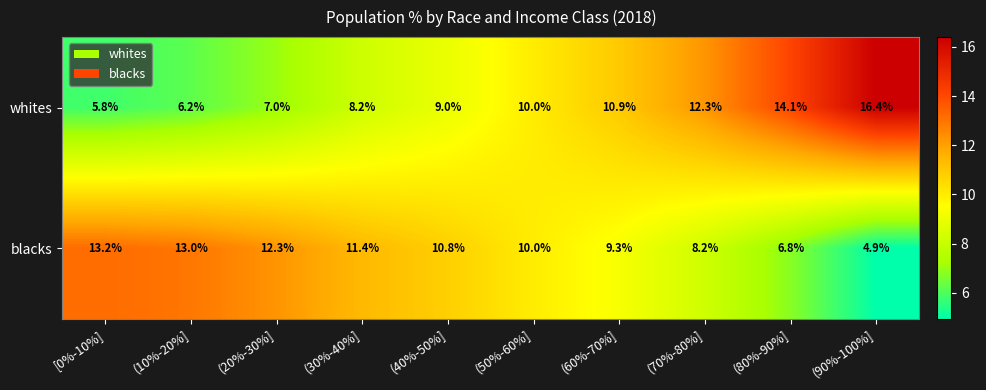

Rank the series at (70%-80%] from highest to lowest value.

whites, blacks